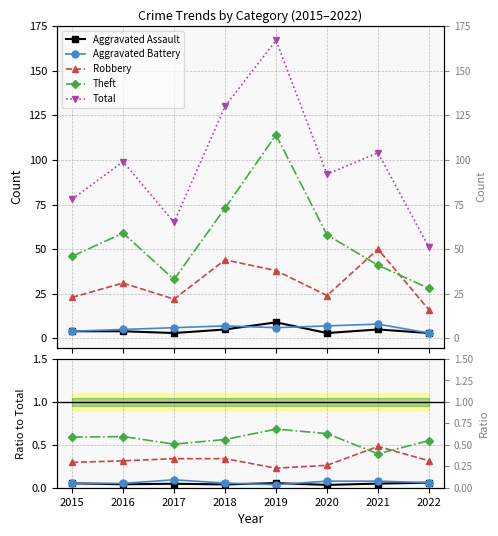

True or false: Aggravated Battery and Total cross at least once.

False